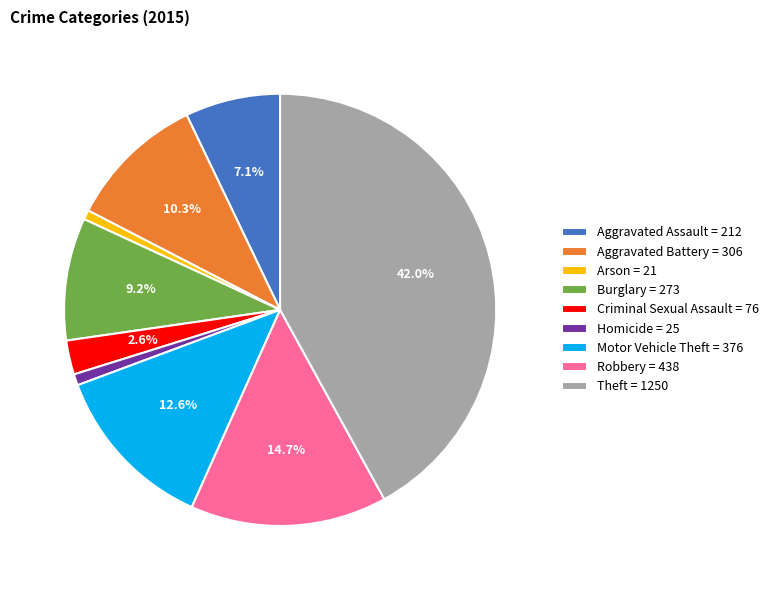

To the nearest percent, what percentage of the pie is Criminal Sexual Assault?

3%